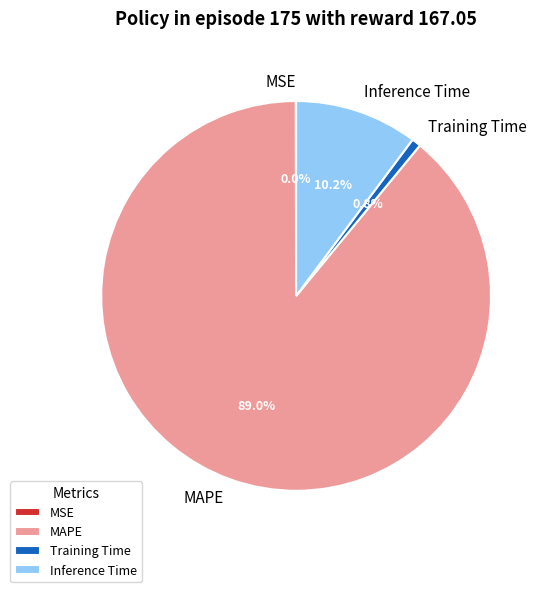

Does any single category account for the majority?

Yes